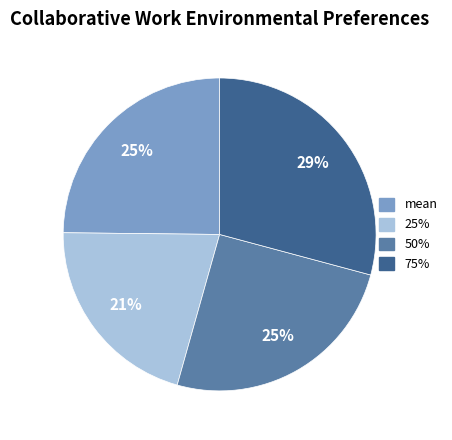

Count the number of slices in the pie.

4